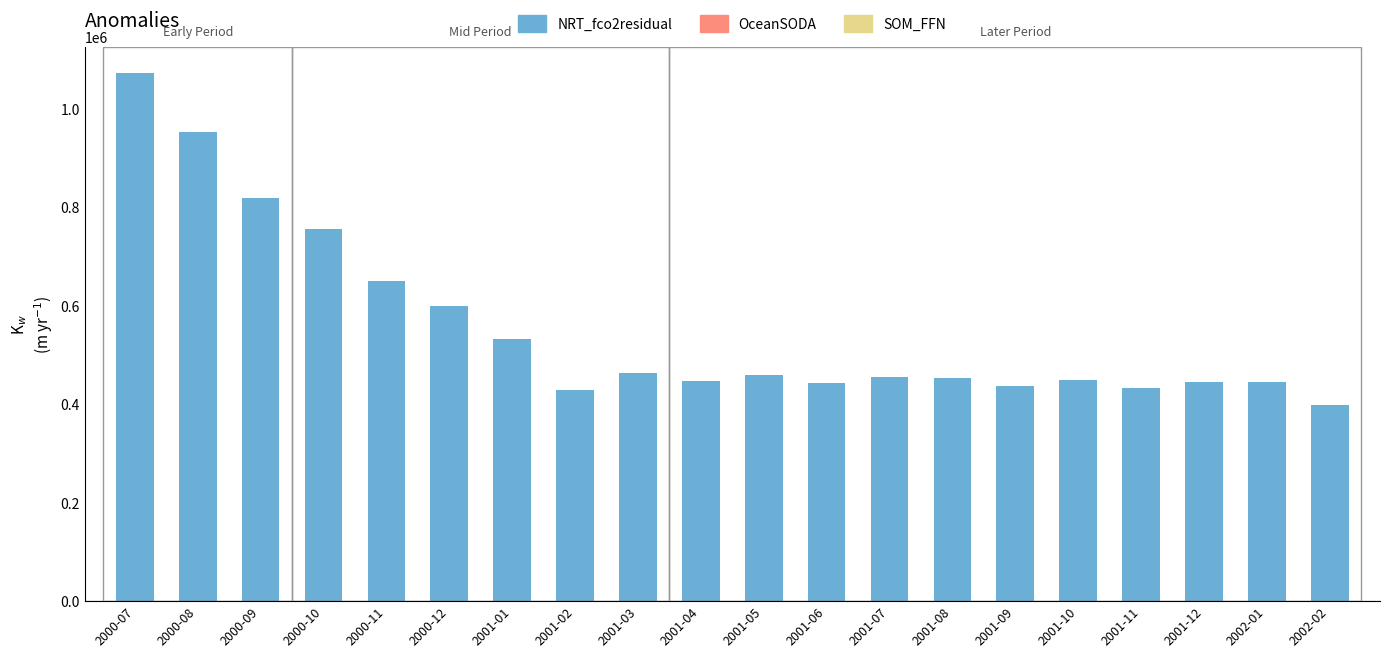

How many bars are there in total?

20